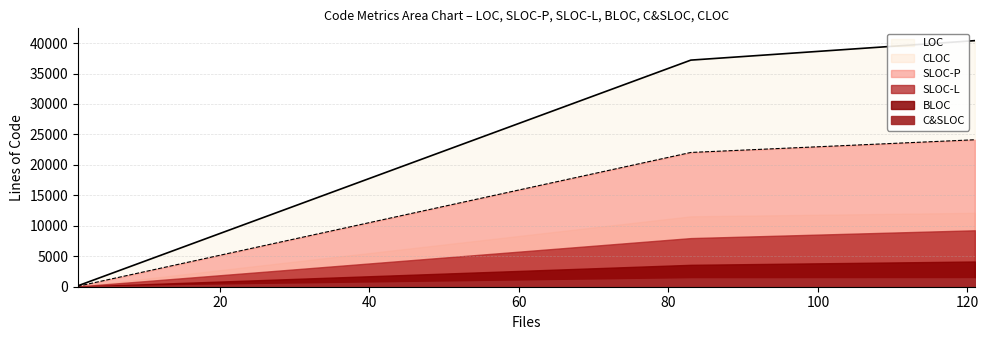

What is the sum of all CLOC values?

36169